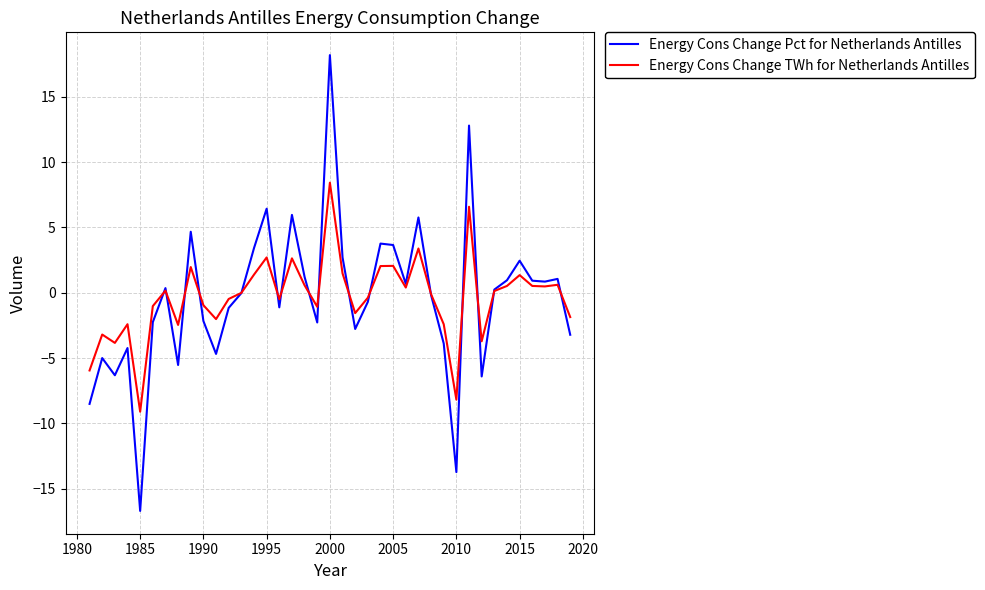

How many interior local peaks does the Energy Cons Change TWh for Netherlands Antilles series have?

12